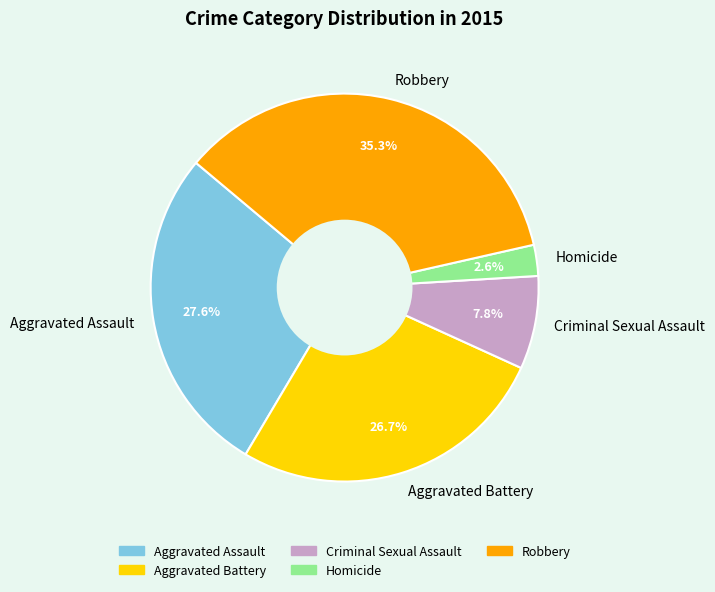

The Aggravated Assault slice represents 19% of the pie. True or false?

False